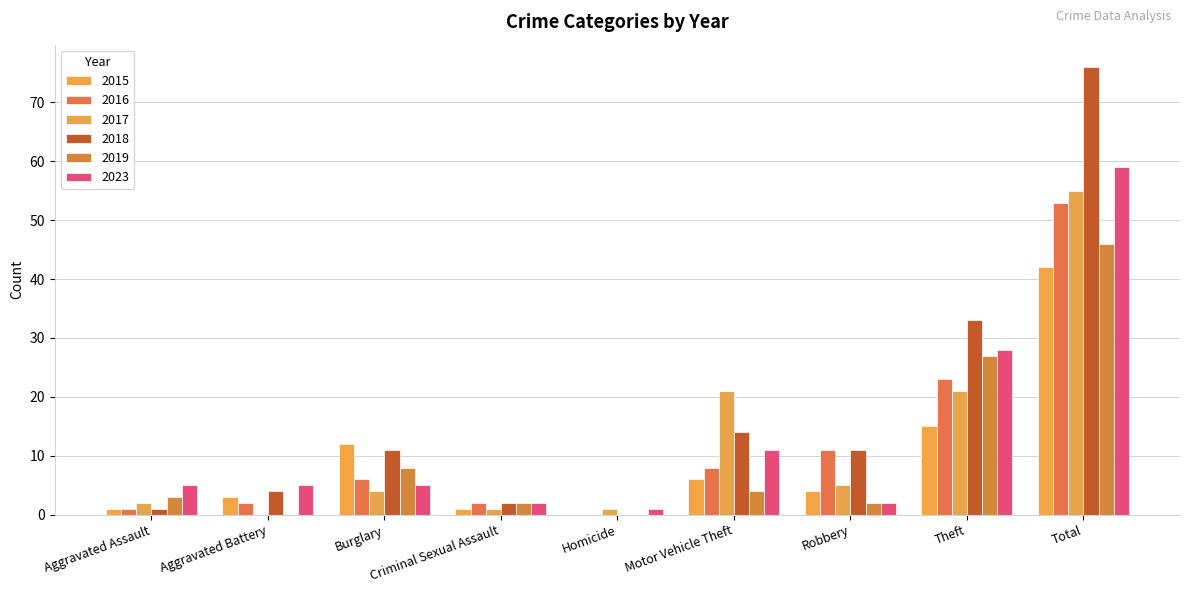

What is the total value across all series at Motor Vehicle Theft?

64